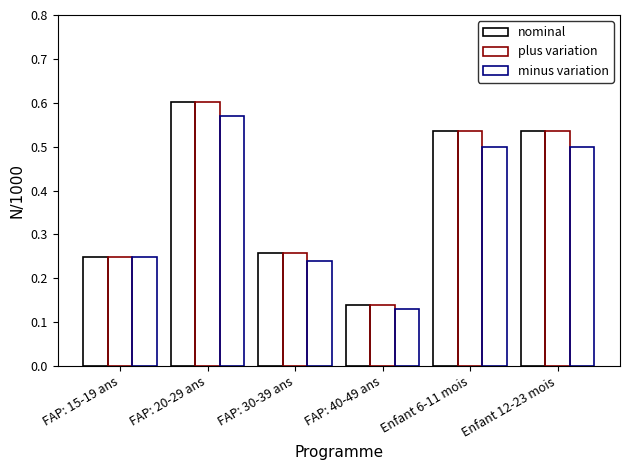

How many bars are there in each group?

3